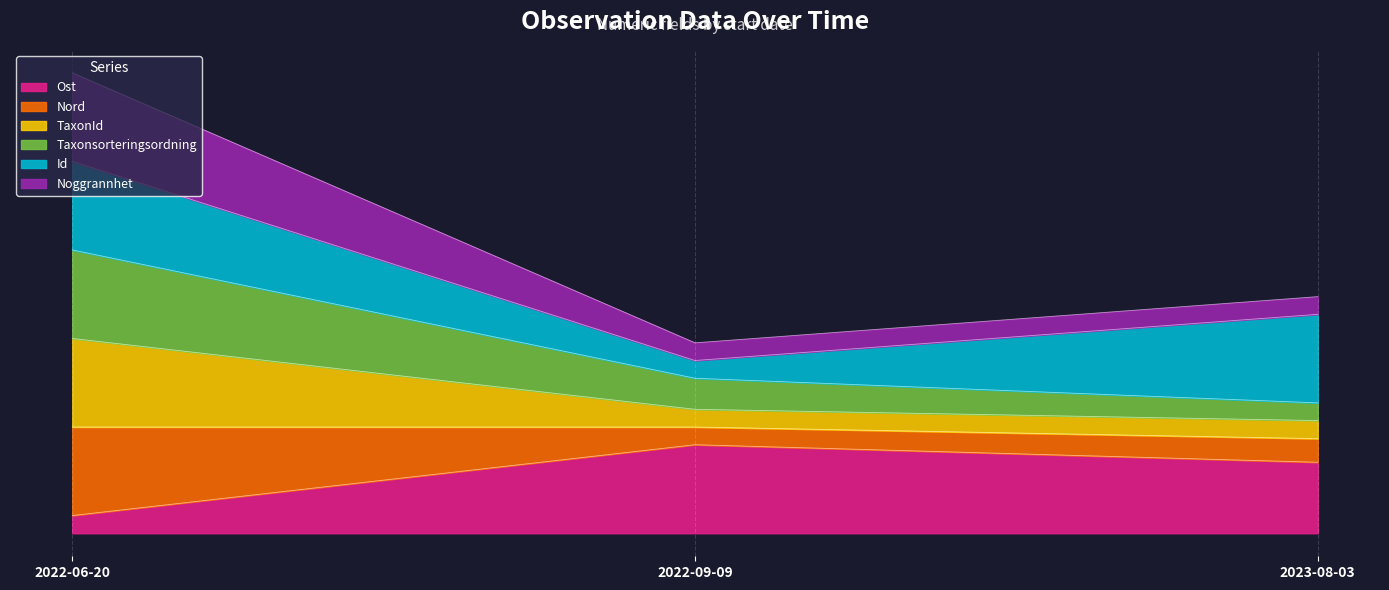

True or false: Taxonsorteringsordning has a value of 1.7 at 2023-08-03.

False